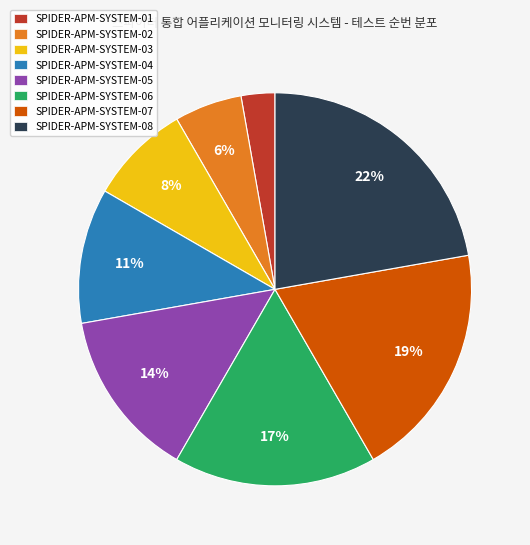

Which category has the smallest portion of the pie?

SPIDER-APM-SYSTEM-01